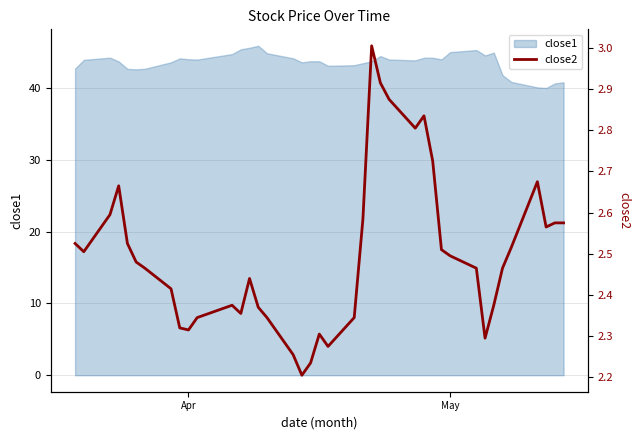

What is the average value?

2.5